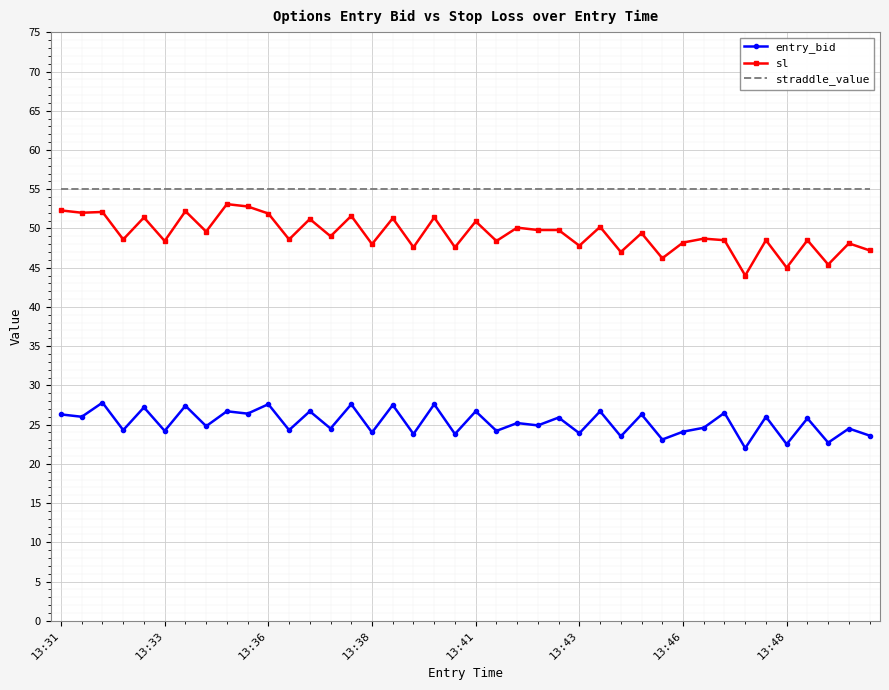

True or false: sl and straddle_value intersect in this chart.

False